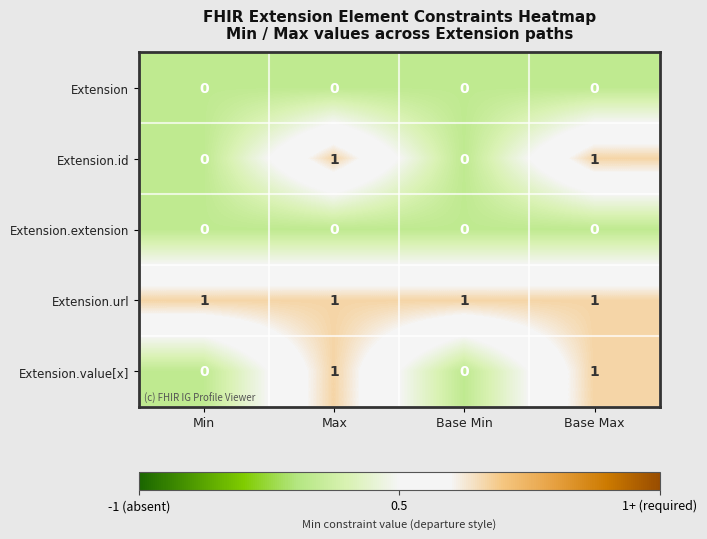

Count the Extension.value[x] values in the range 0 to 1.

4